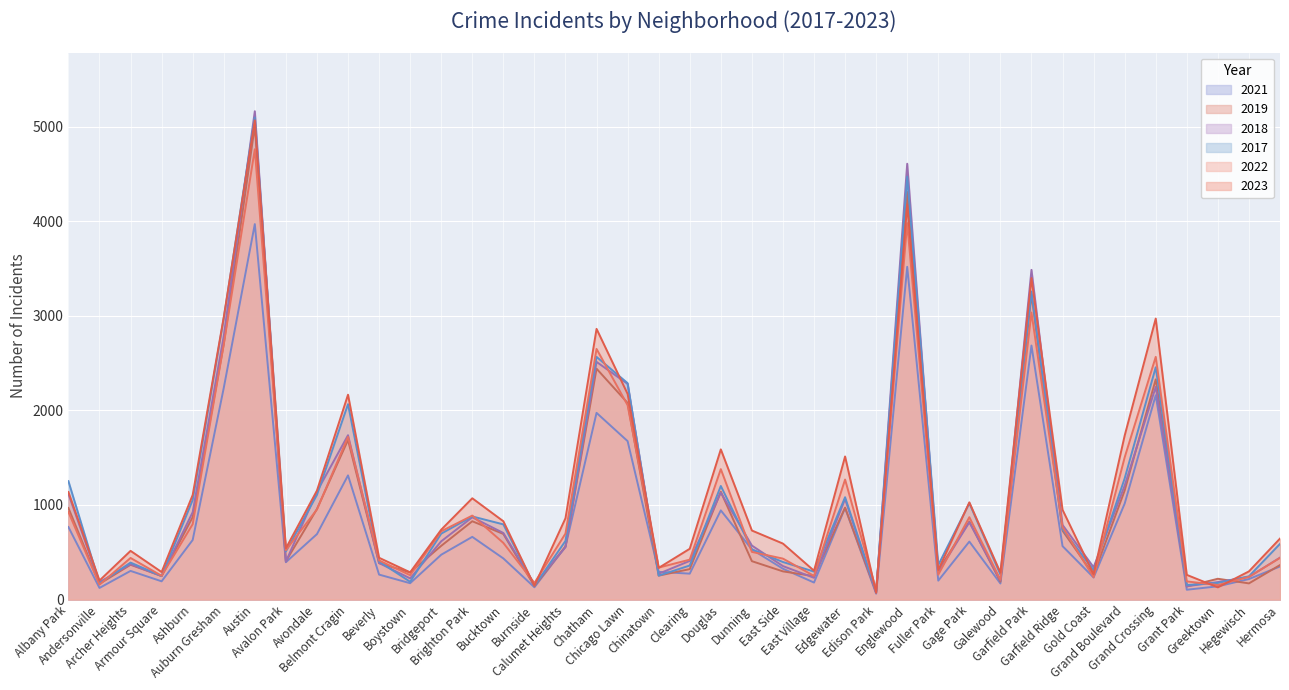

Rank the series at Avalon Park from lowest to highest value.

2021, 2018, 2019, 2017, 2022, 2023